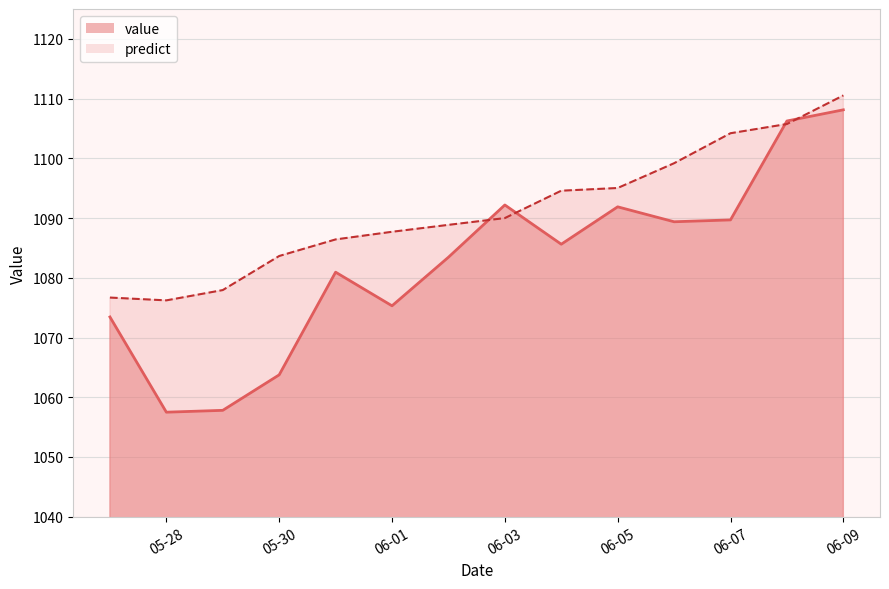

At which label does value reach its peak?

06-09